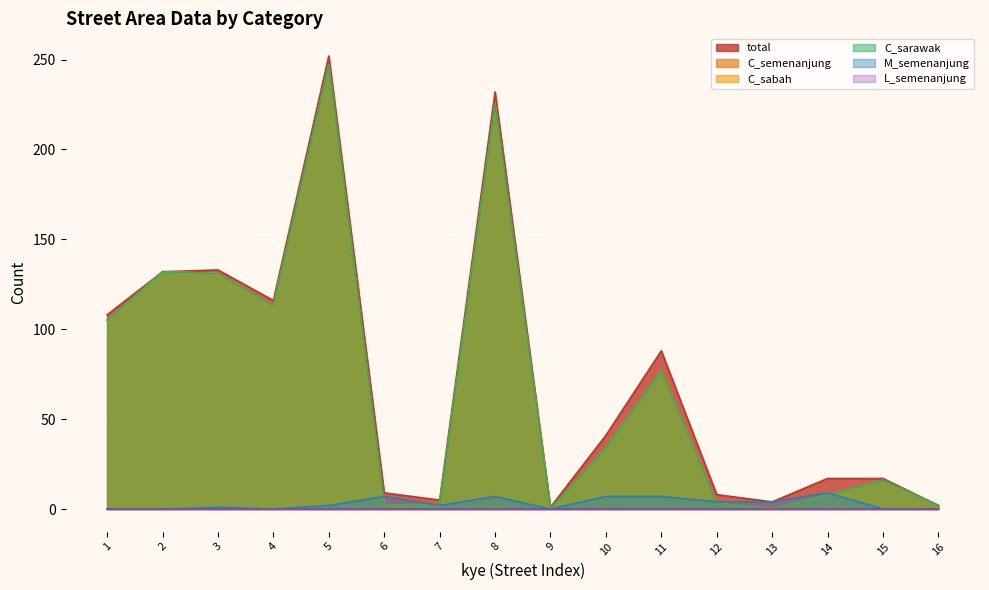

Reading right to left, transcribe all the data shown in this chart.

total: 2	17	17	4	8	88	41	1	232	5	9	252	116	133	132	108
C_semenanjung: 2	16	8	0	3	77	34	0	225	2	2	247	113	131	132	105
C_sabah: 2	16	8	0	3	77	34	0	225	2	2	247	113	131	132	105
C_sarawak: 2	16	8	0	3	77	34	0	225	2	2	247	113	131	132	105
M_semenanjung: 0	0	9	4	4	7	7	0	7	2	7	2	0	1	0	0